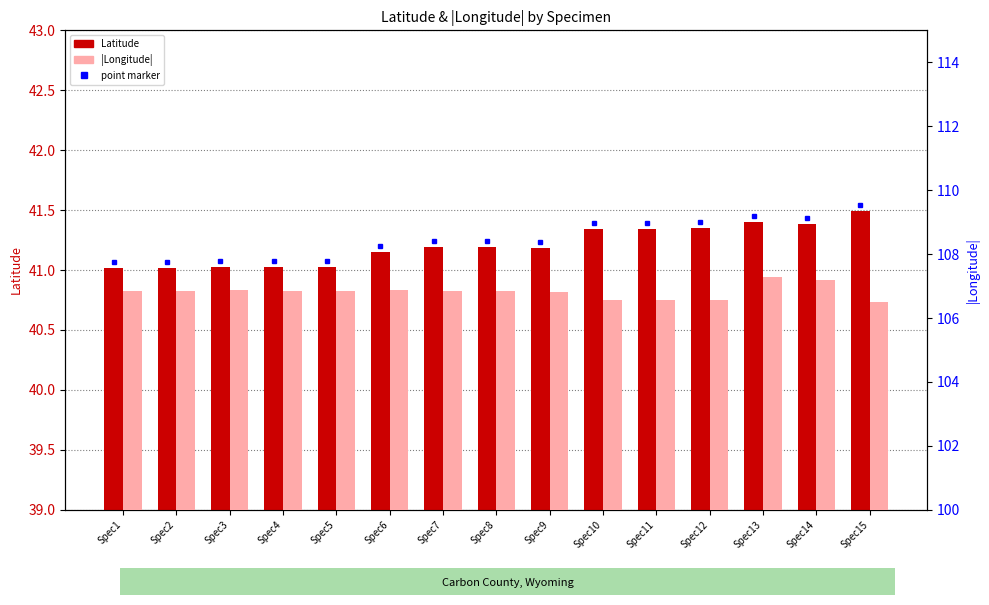

What are all the series names shown in the legend?

Latitude, |Longitude|